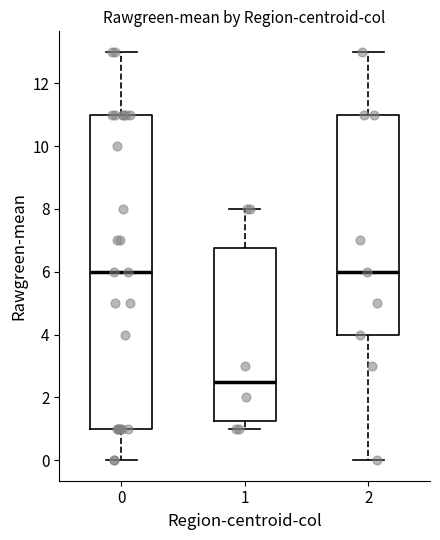

Where is the upper edge of the box at x = 2 on the y-axis? The values are not printed on the chart, so give them approximately, as read against the axis.

11.0